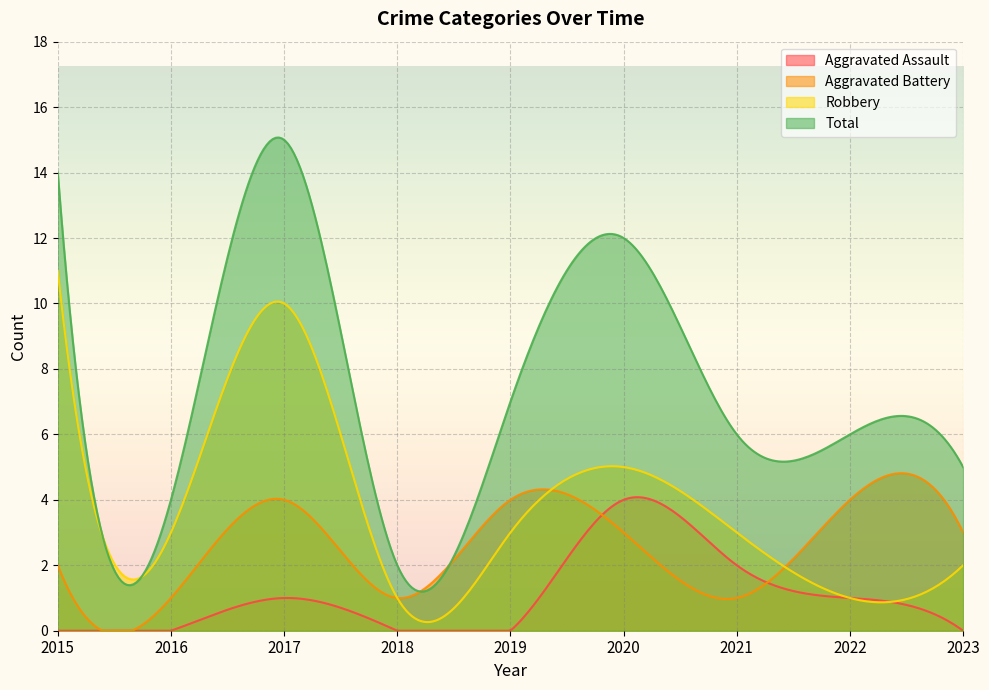

Reading left to right, transcribe all the data shown in this chart.

Aggravated Assault: 0	0	1	0	0	4	2	1	0
Aggravated Battery: 2	1	4	1	4	3	1	4	3
Robbery: 11	3	10	1	3	5	3	1	2
Total: 14	4	15	2	7	12	6	6	5